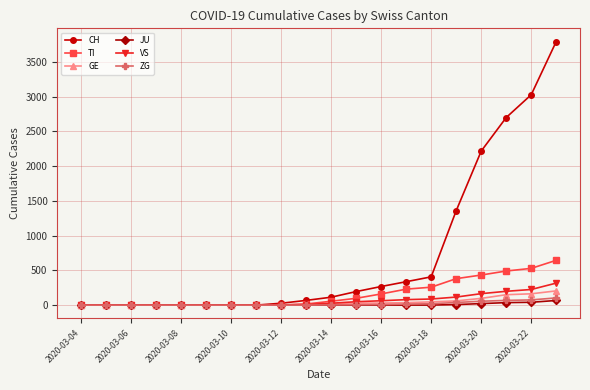

Which series has the largest total across all categories?

CH